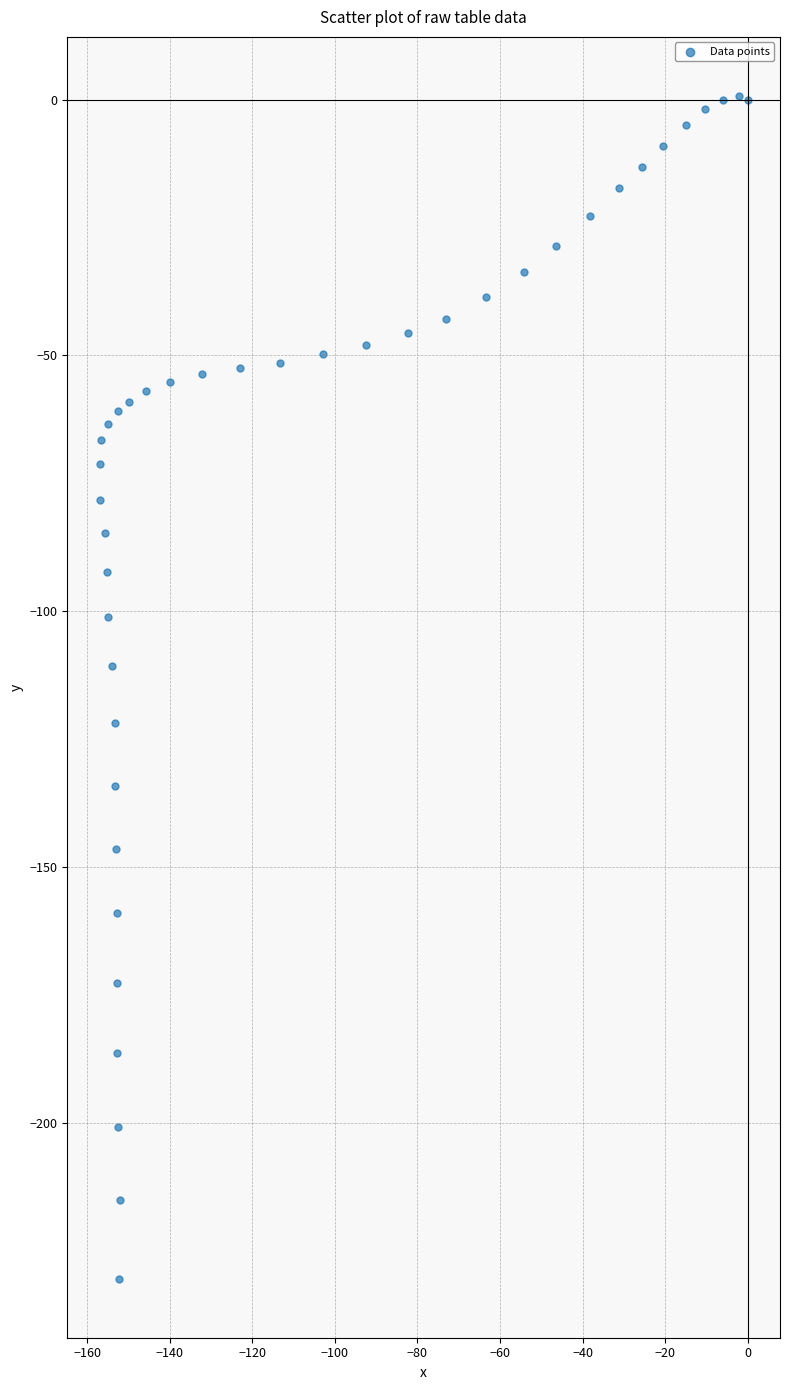

What Y value in the scatter plot is closest to -114?

-110.7